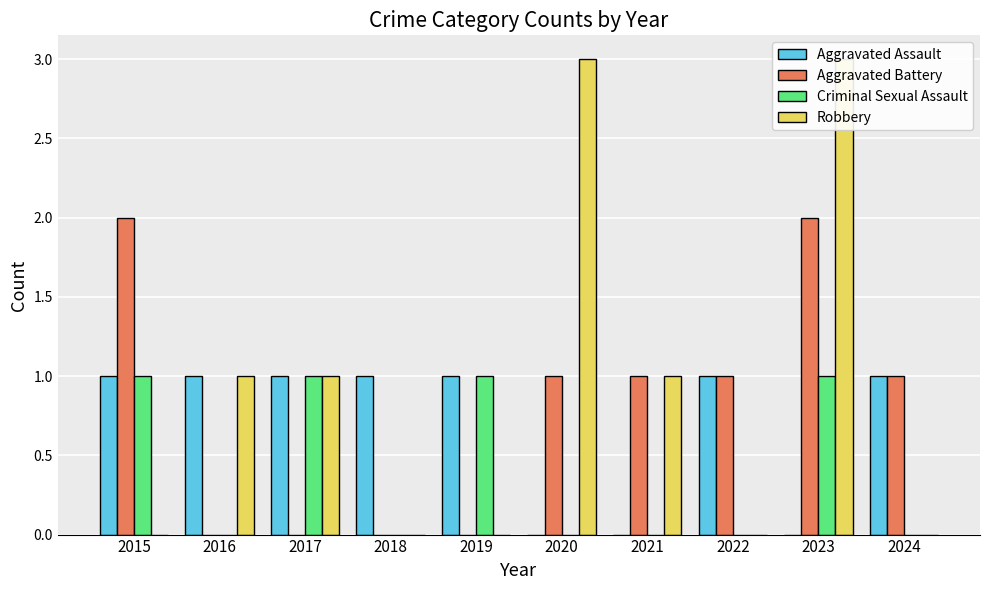

How many bars are there in total?

40